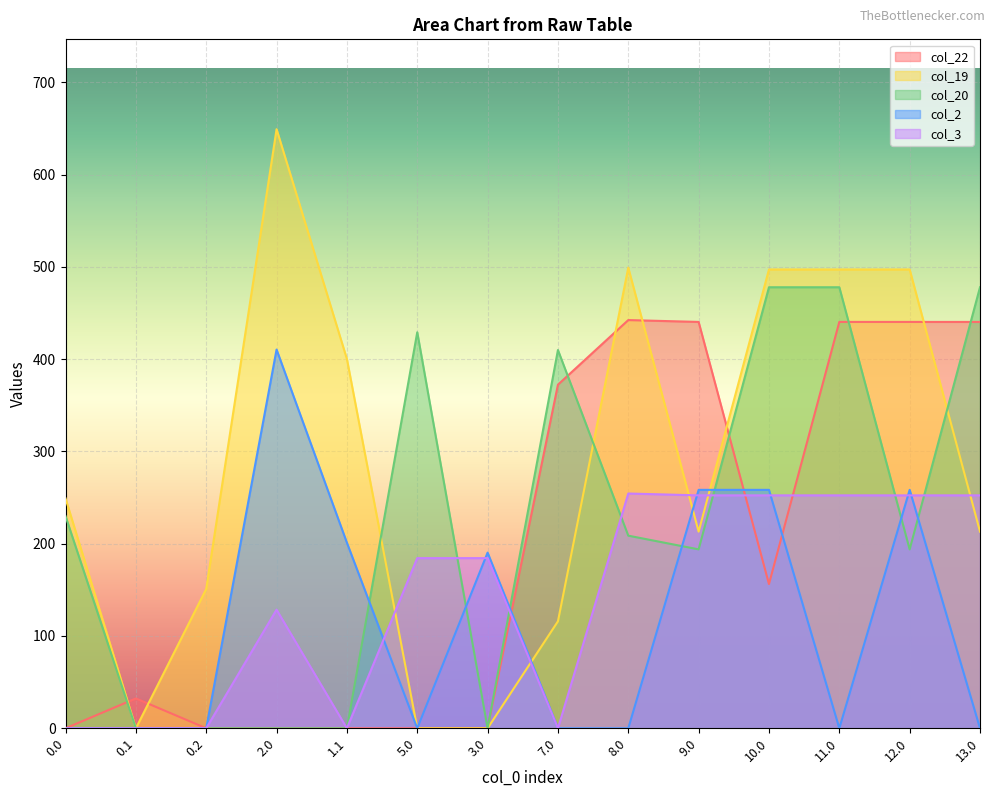

Which series has the largest range (max minus min)?

col_19